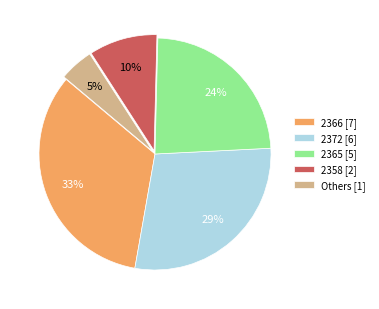

How many slices are in this pie chart?

5